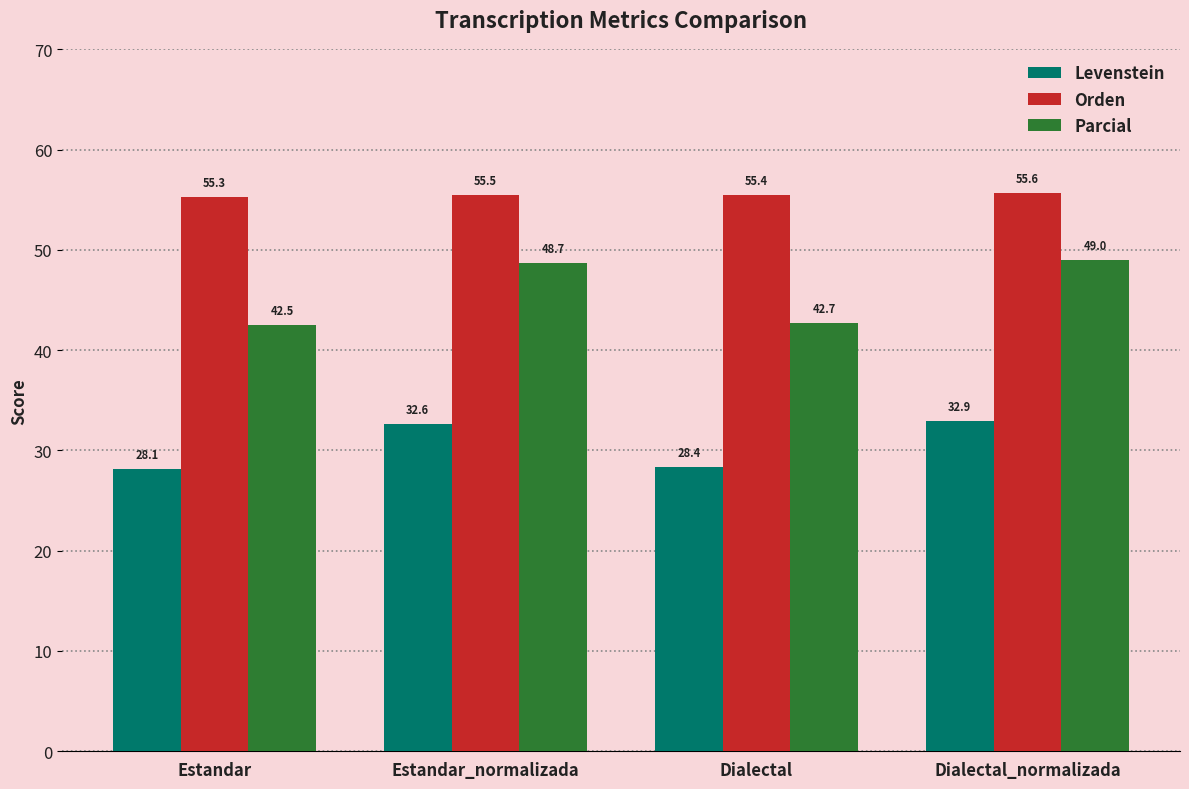

Reading right to left, what are all the values shown in this chart?

Levenstein: Dialectal_normalizada=32.9	Dialectal=28.4	Estandar_normalizada=32.6	Estandar=28.1
Orden: Dialectal_normalizada=55.6	Dialectal=55.4	Estandar_normalizada=55.5	Estandar=55.3
Parcial: Dialectal_normalizada=49.0	Dialectal=42.7	Estandar_normalizada=48.7	Estandar=42.5